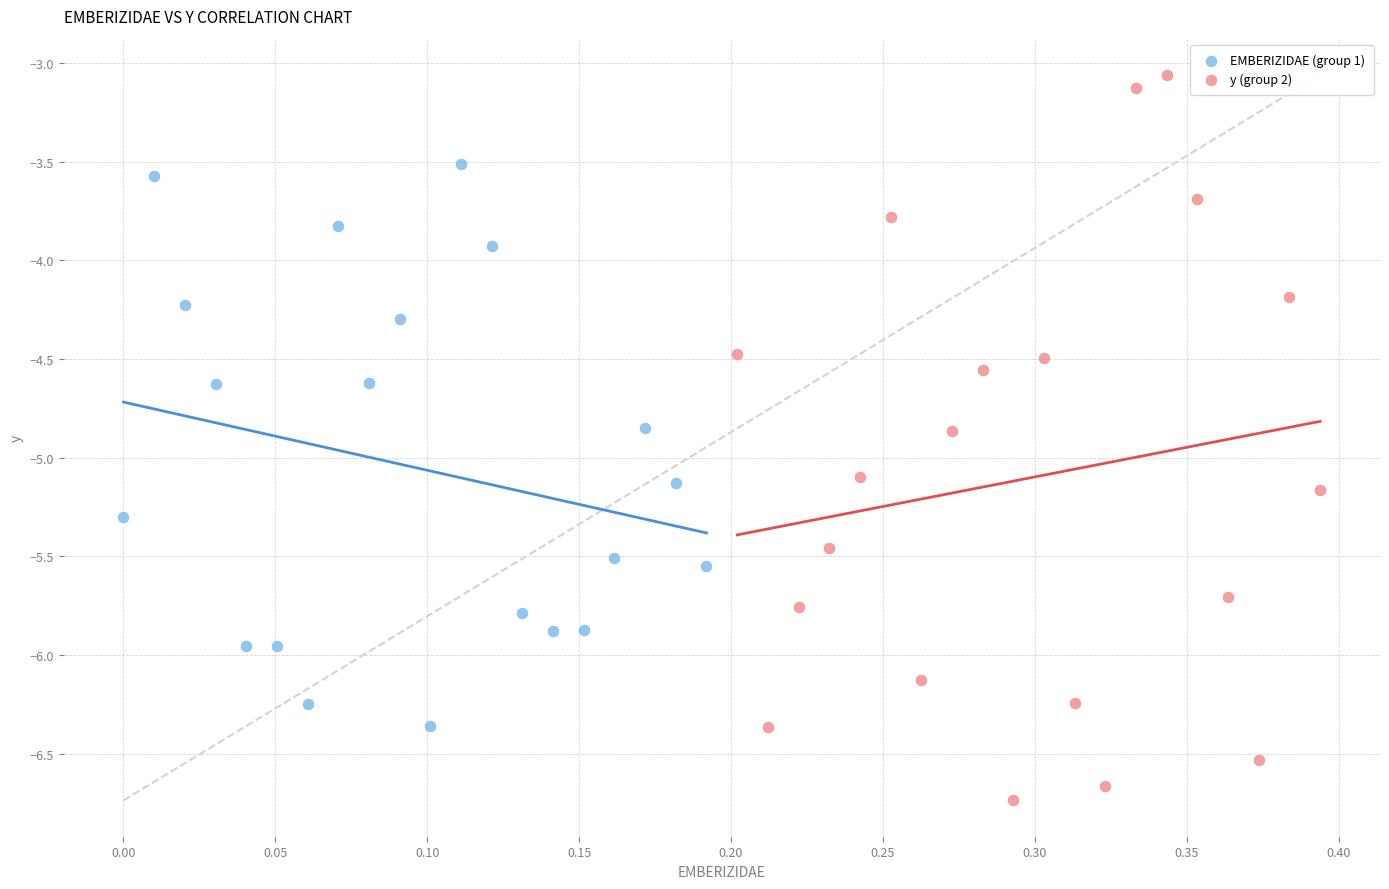

What are all the series names shown in the legend?

EMBERIZIDAE (group 1), y (group 2)